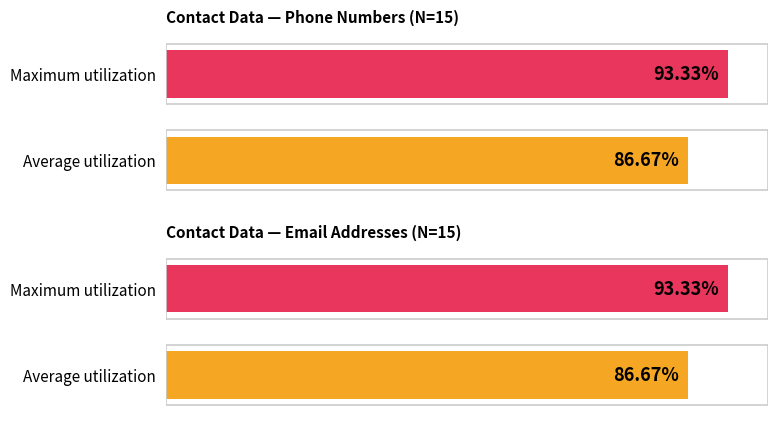

The Has Email series shows 0 at 2. True or false?

False